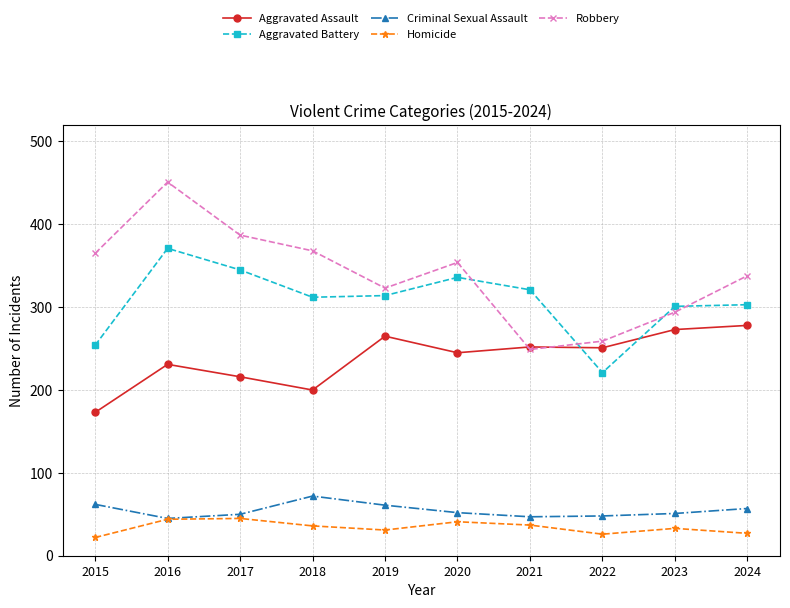

True or false: Homicide and Aggravated Battery cross at least once.

False